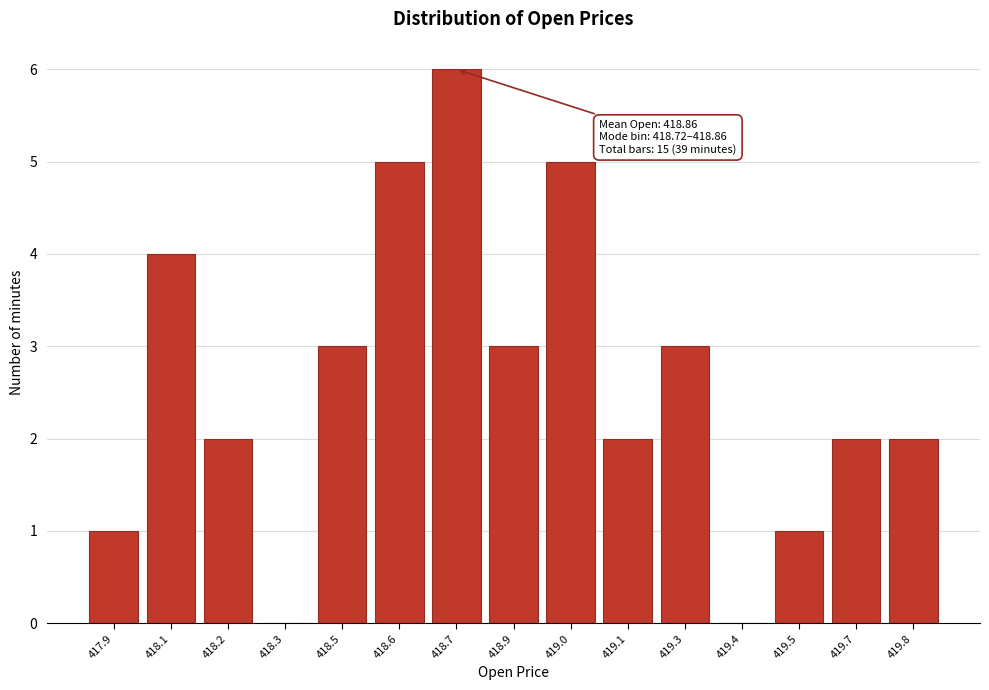

Reading left to right, list all the values displayed in this chart.

417.9=1	418.1=4	418.2=2	418.3=0	418.5=3	418.6=5	418.7=6	418.9=3	419.0=5	419.1=2	419.3=3	419.4=0	419.5=1	419.7=2	419.8=2